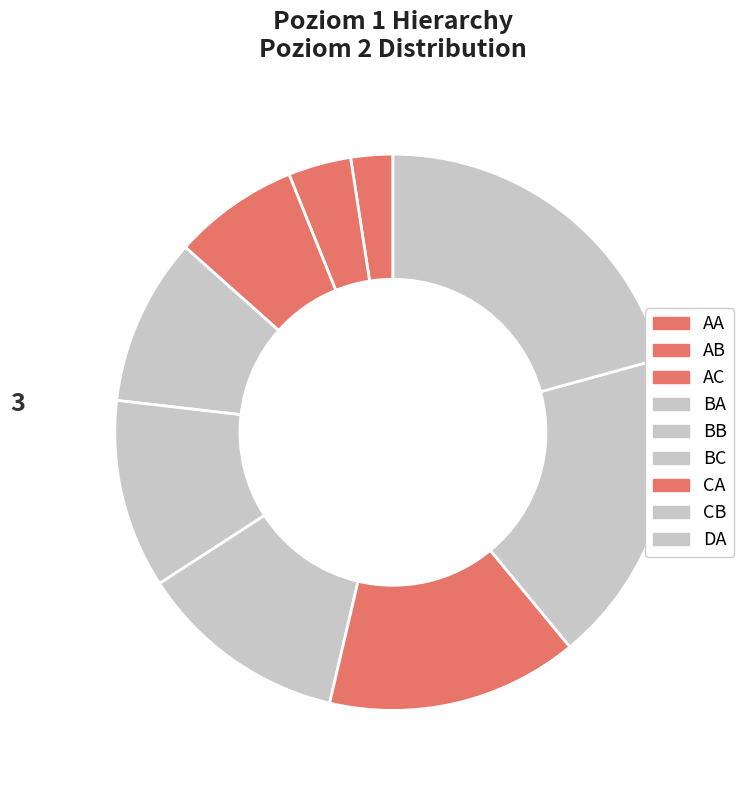

To the nearest percent, what is the difference between the largest and smallest slice percentages?

18%